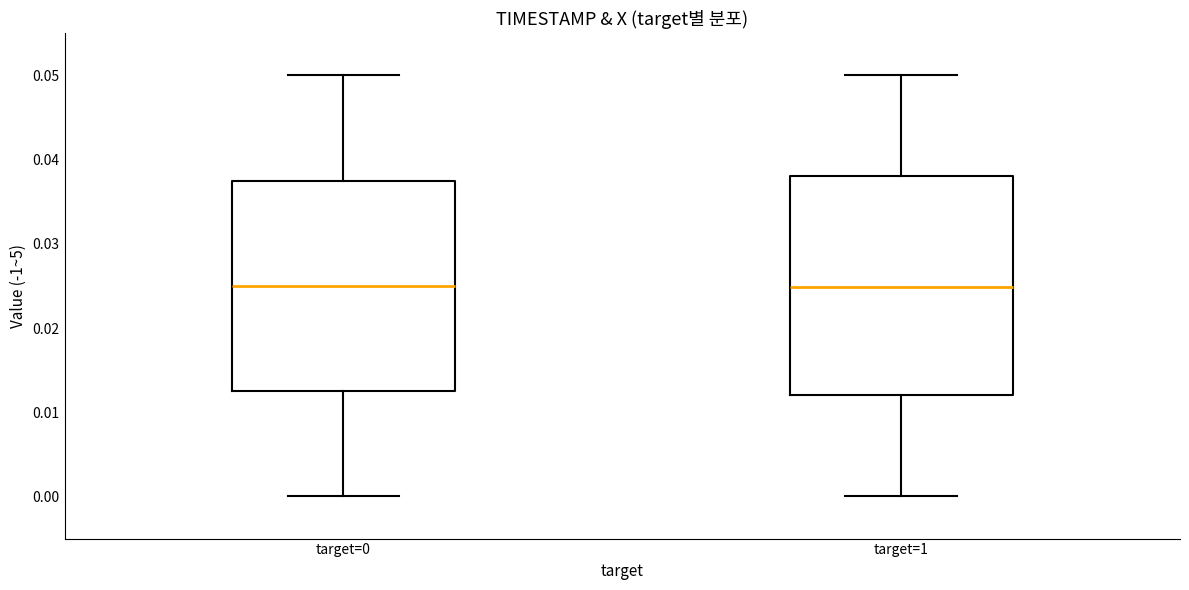

Reading left to right, read every box against the y-axis: the position of its median line, the range the box covers, and the ends of its whiskers. The values are not printed on the chart, so give them approximately, as read against the axis.

target=0: median 0.025, box 0.013 to 0.038, whiskers 0.000 to 0.050
target=1: median 0.025, box 0.012 to 0.038, whiskers 0.000 to 0.050